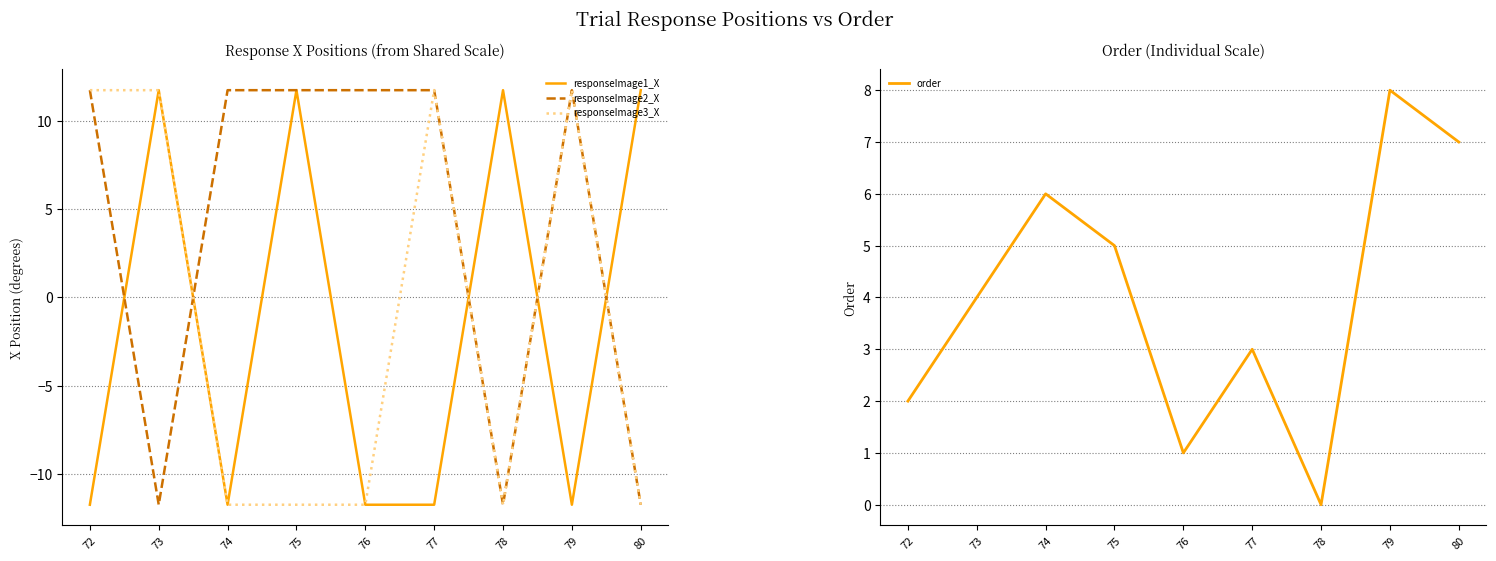

The responseImage2_X series shows -5.3 at 73. True or false?

False